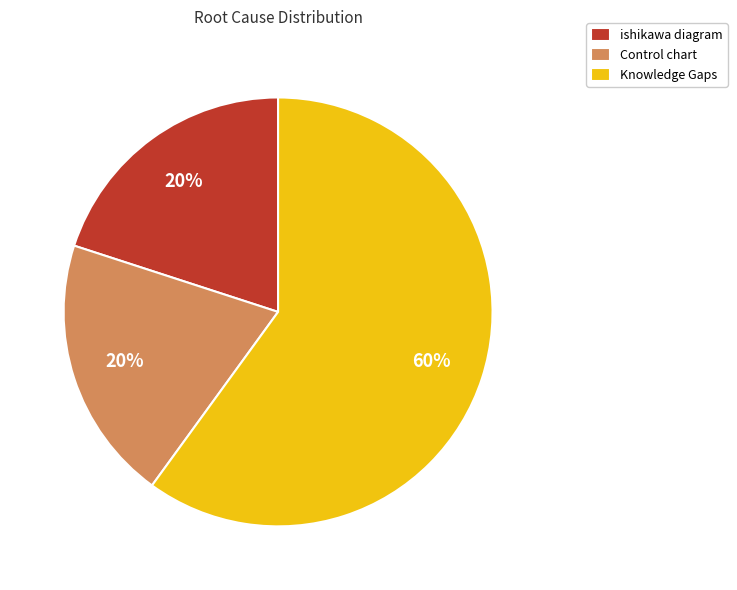

Is the sum of Control chart and ishikawa diagram greater than half?

No